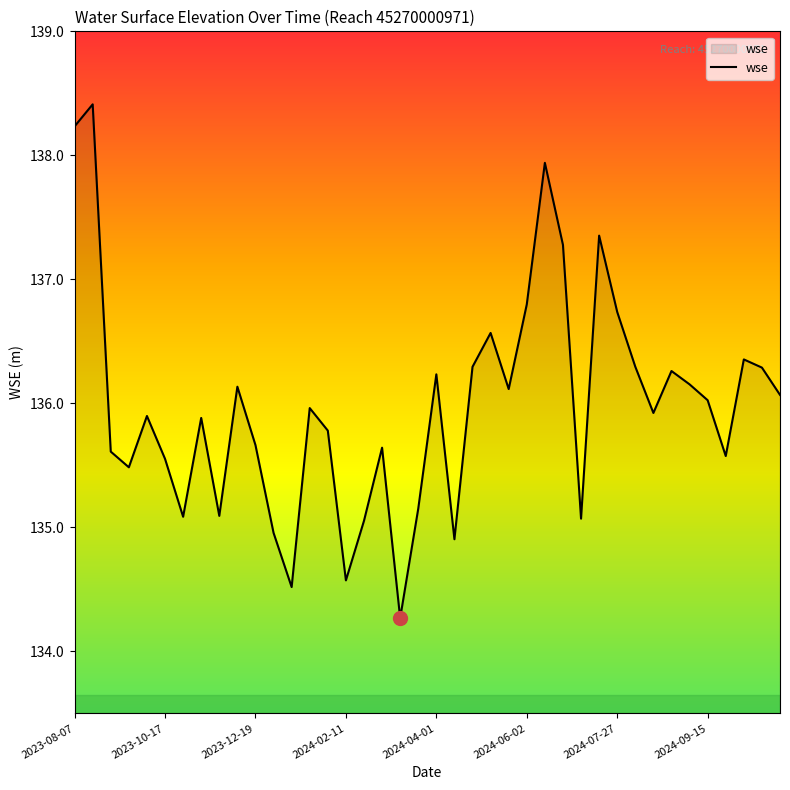

What is the difference between the maximum and minimum values?

4.1